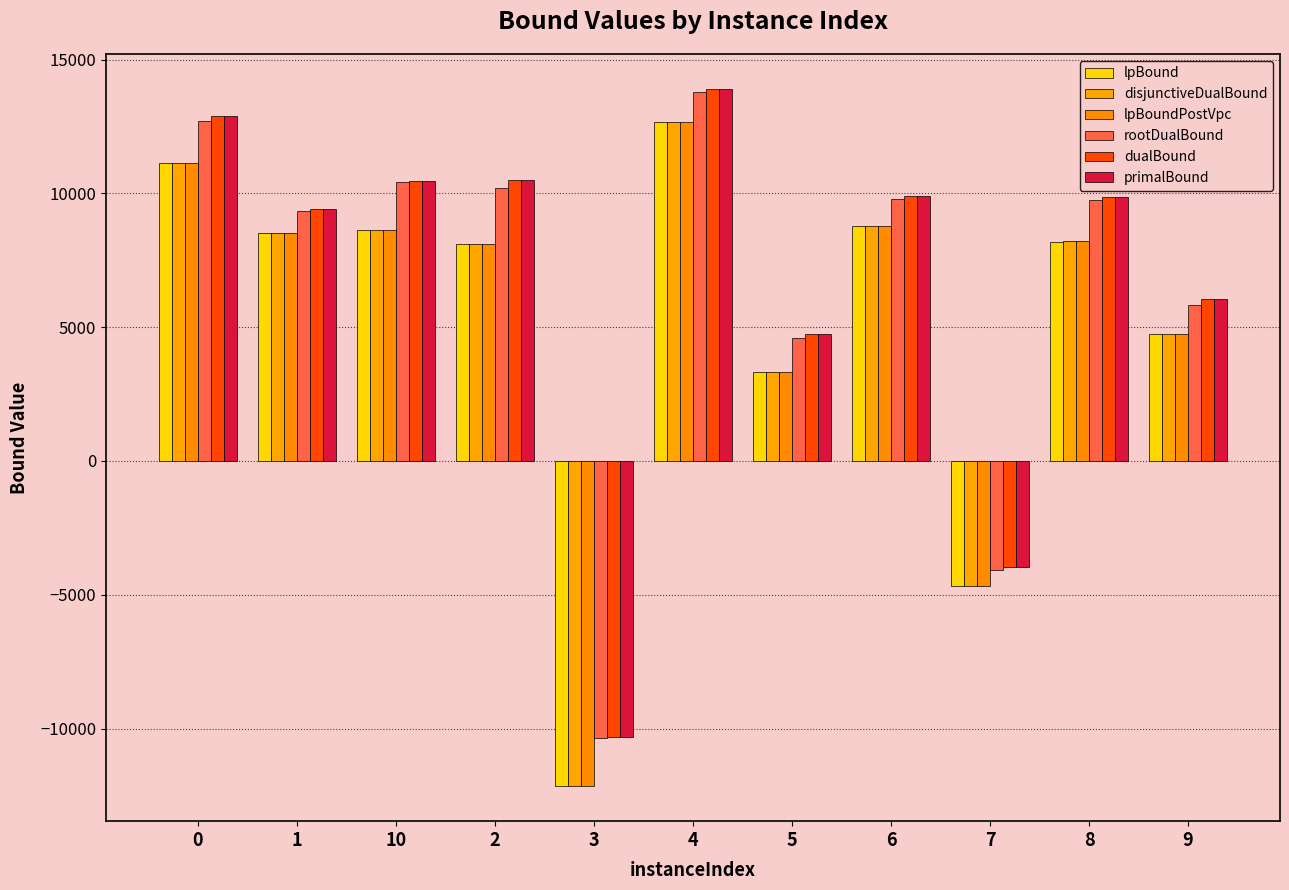

Which series has the largest total across all categories?

primalBound